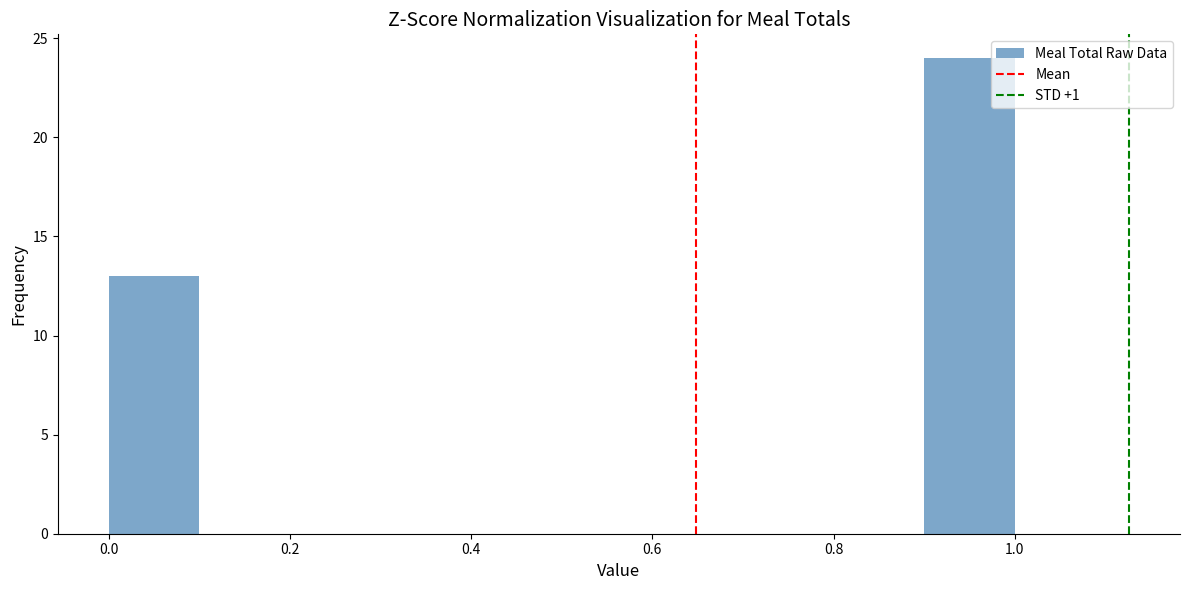

Reading left to right, transcribe this chart: for each bar, give the range it covers on the x-axis and its height. The values are not printed on the chart, so give them approximately, as read against the axis.

0.0 to 0.1: 13
0.1 to 0.2: 0
0.2 to 0.3: 0
0.3 to 0.4: 0
0.4 to 0.5: 0
0.5 to 0.6: 0
0.6 to 0.7: 0
0.7 to 0.8: 0
0.8 to 0.9: 0
0.9 to 1.0: 24